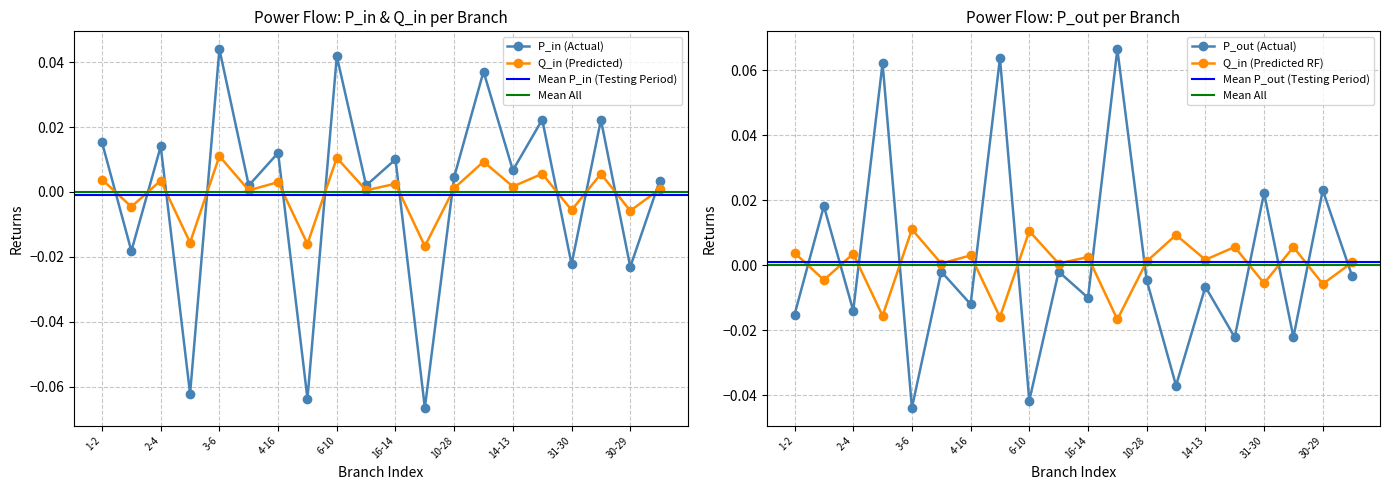

What is the spread (max minus min) of values at 27-21?

0.1